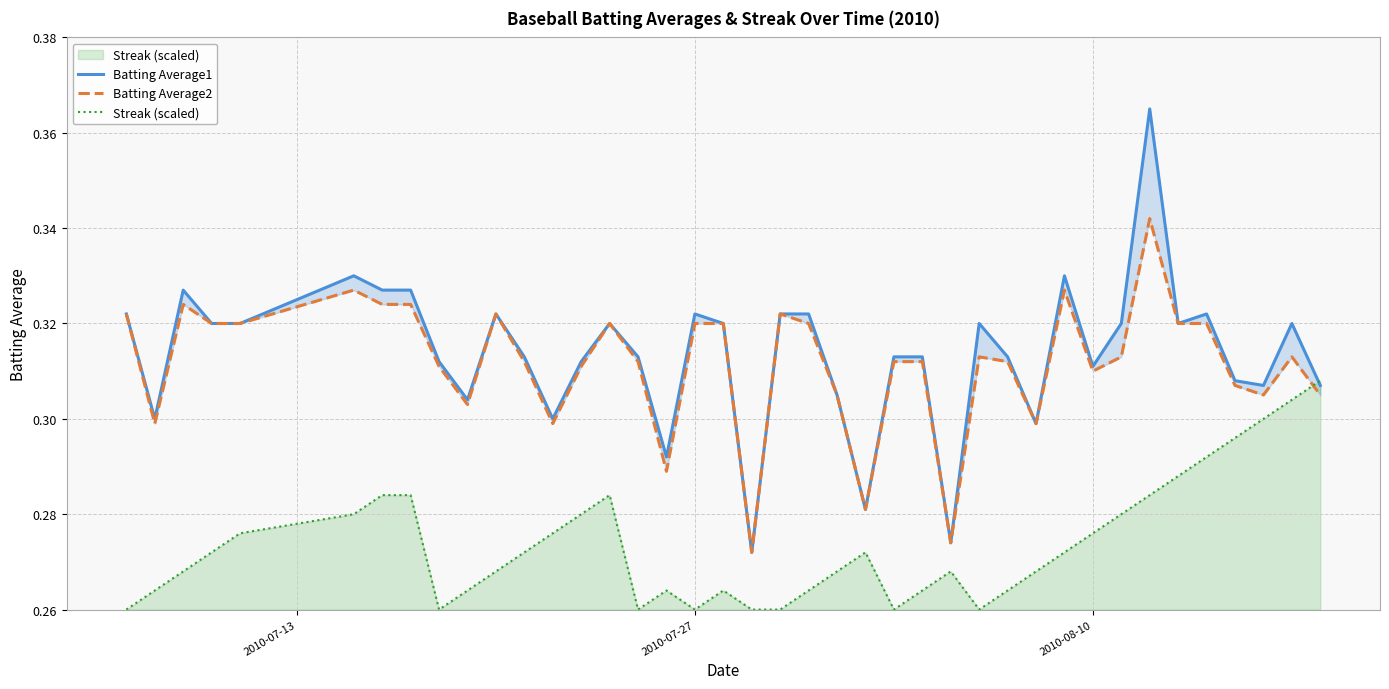

How many lines are shown in the chart?

3